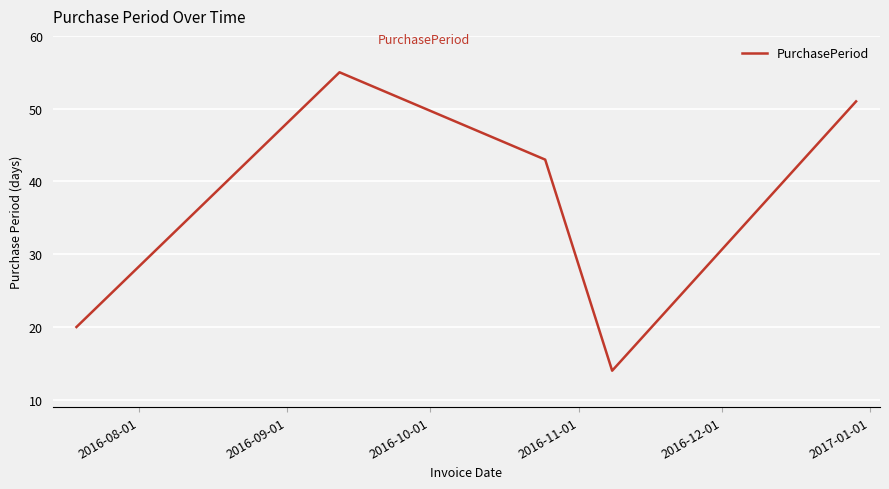

What is the minimum value shown in the chart?

14